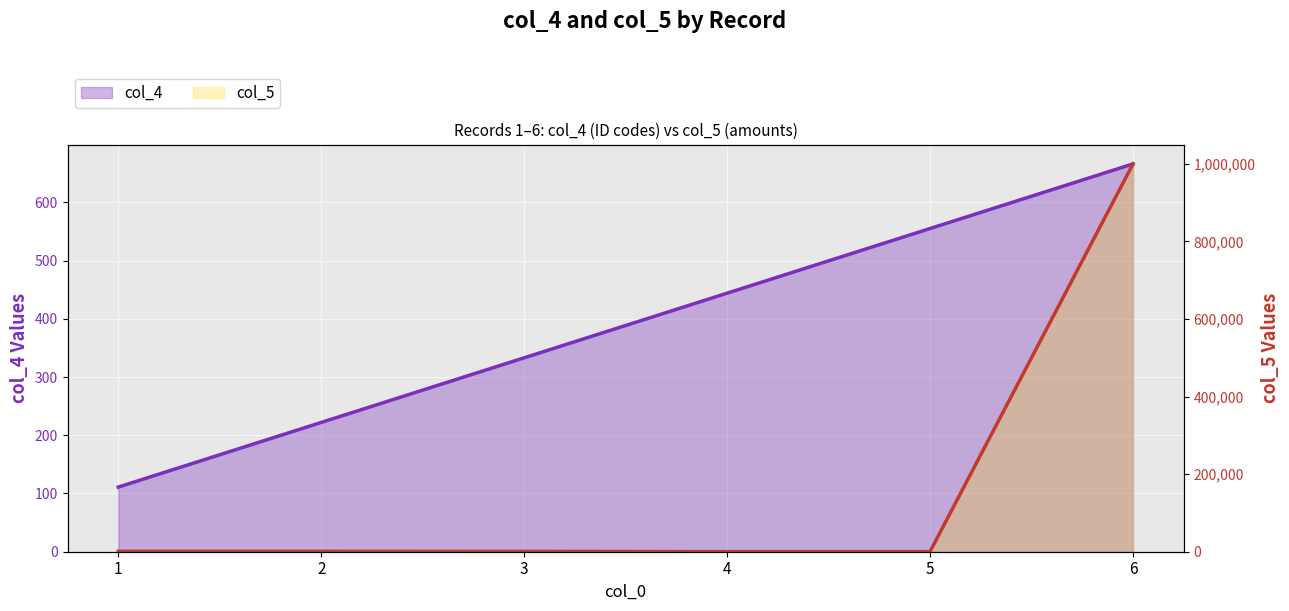

Where is col_4 nearest to the value 388?

3